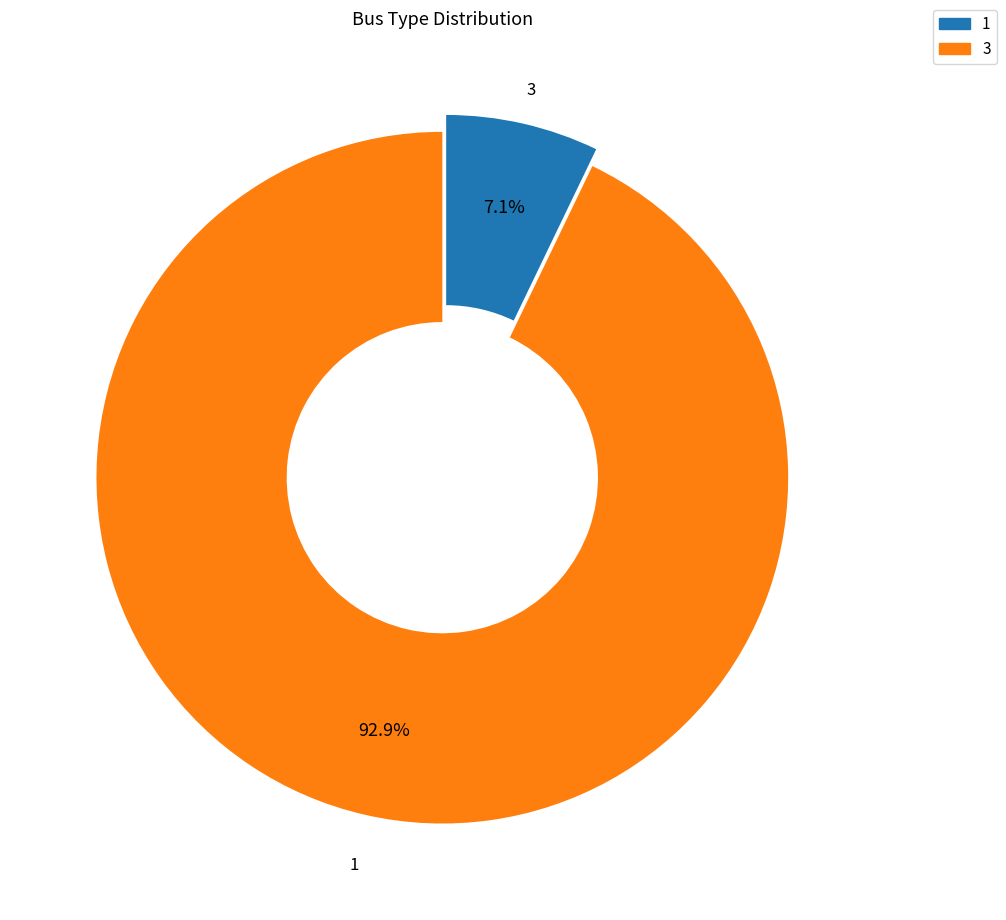

Count the number of slices in the pie.

2